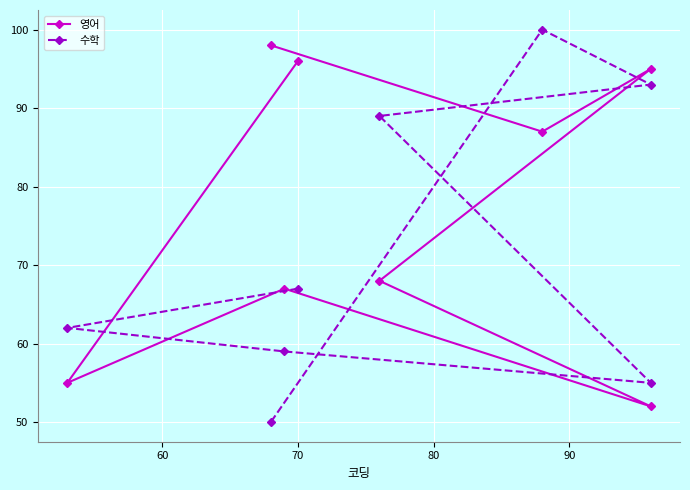

Reading left to right, extract all data points from this chart.

영어: 96	55	67	52	68	95	87	98
수학: 67	62	59	55	89	93	100	50